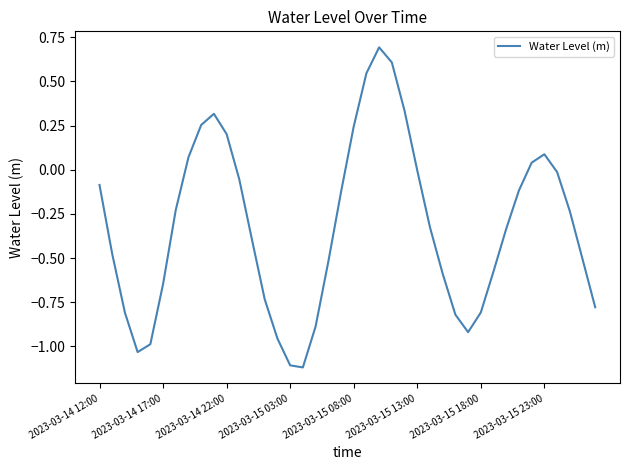

What is the maximum value shown in the chart?

0.7